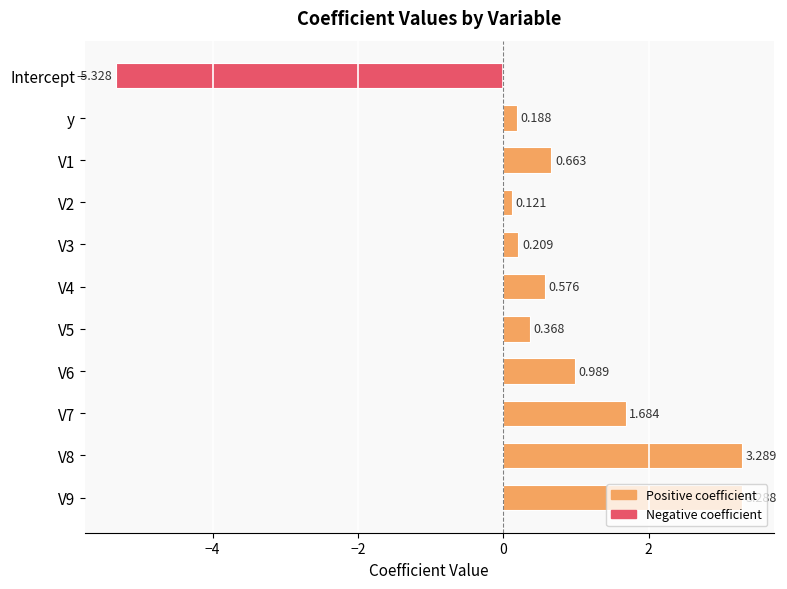

Which category has the lowest value across all series?

Intercept